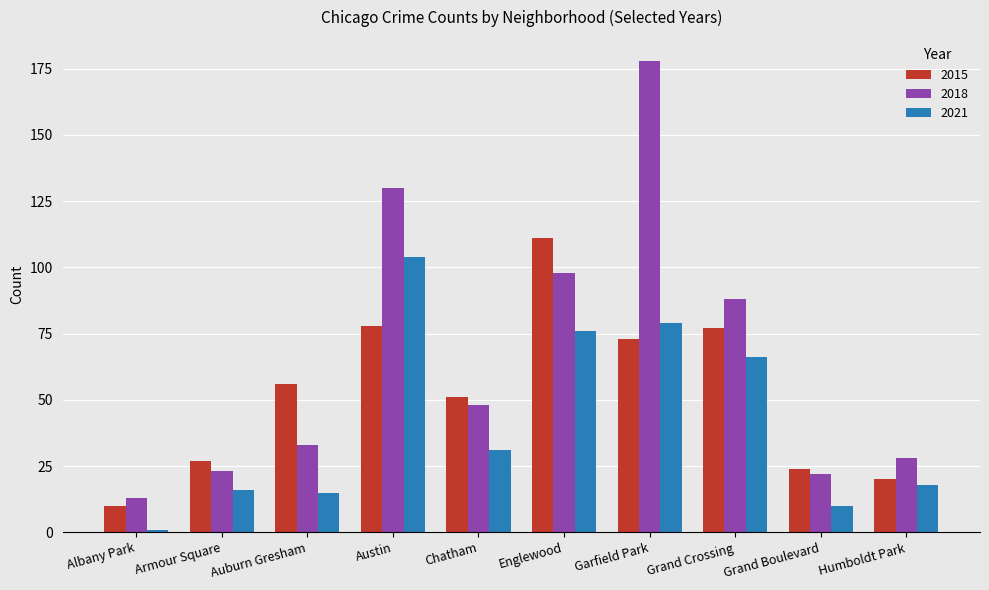

How many bars are there in each group?

3